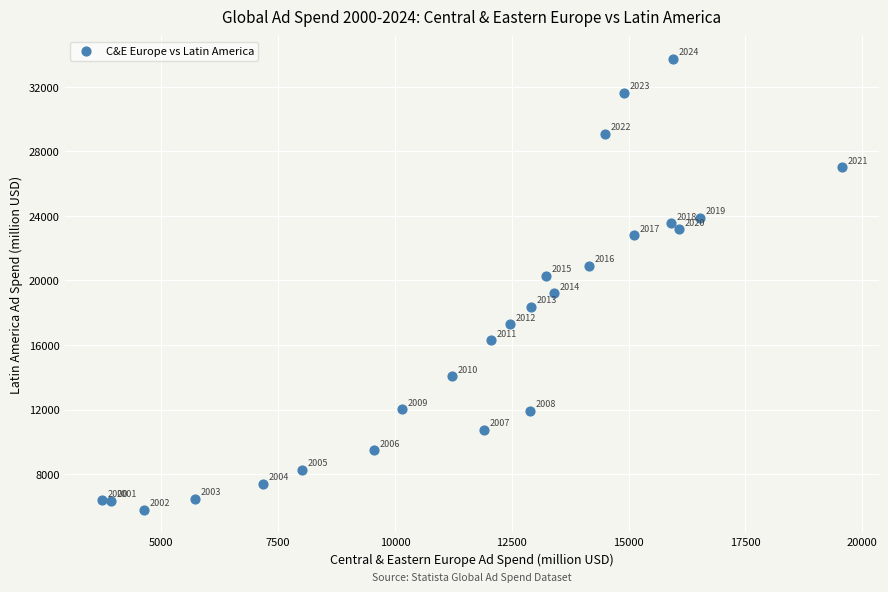

What Y value in the scatter plot is closest to 19768?

20303